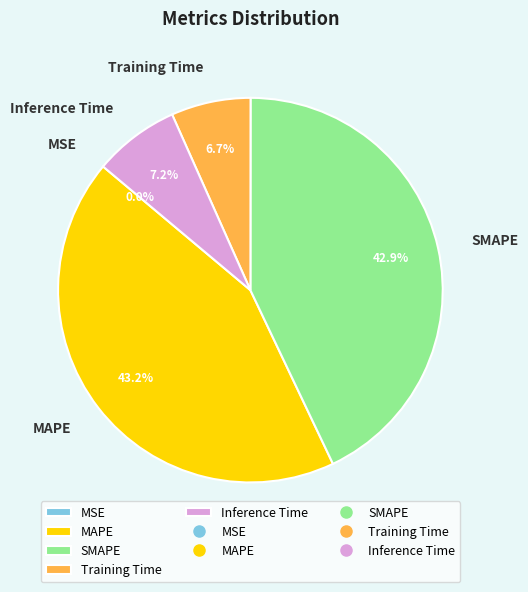

Does Training Time represent more than half of the total?

No